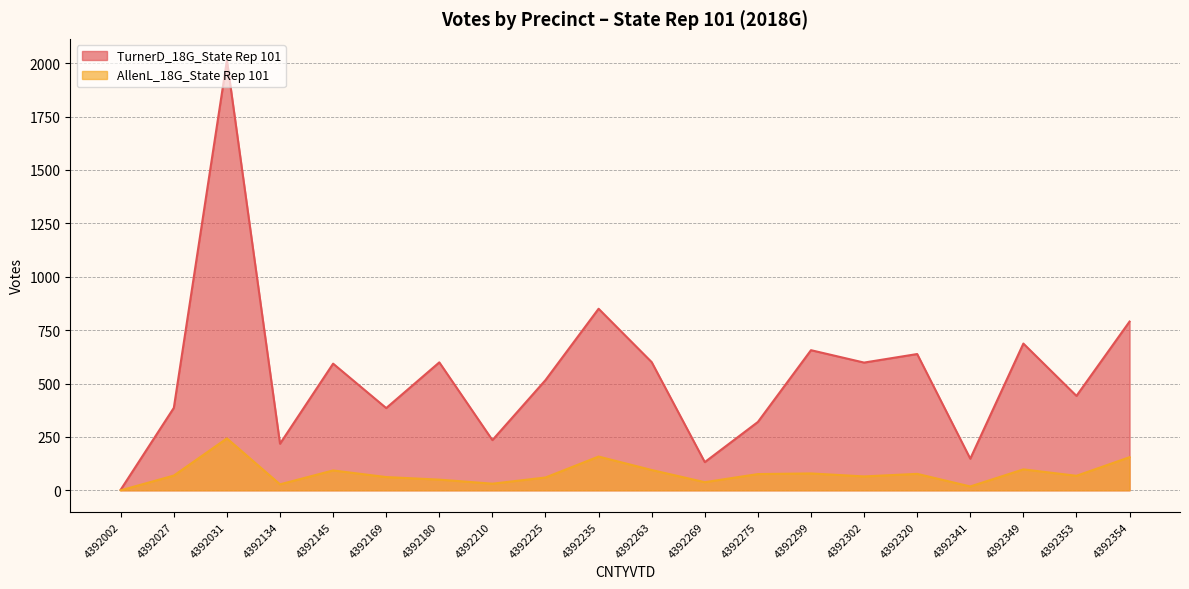

What is the total value across all series at 4392354?

945